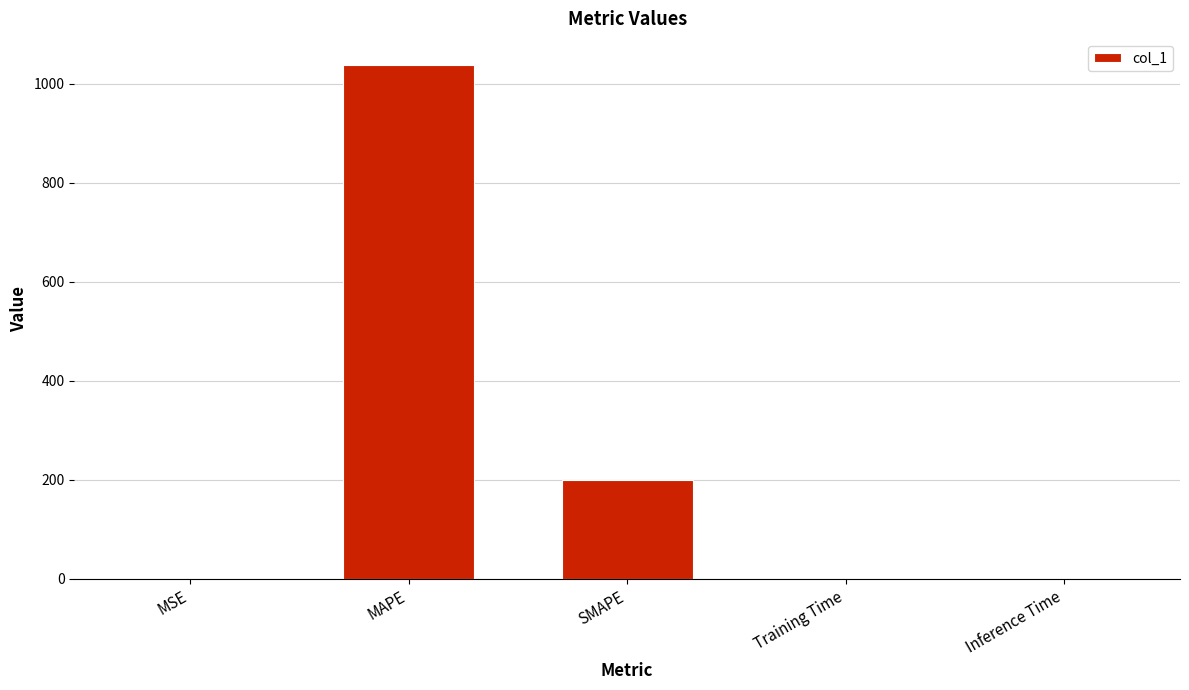

Between MSE and SMAPE, which is larger?

SMAPE